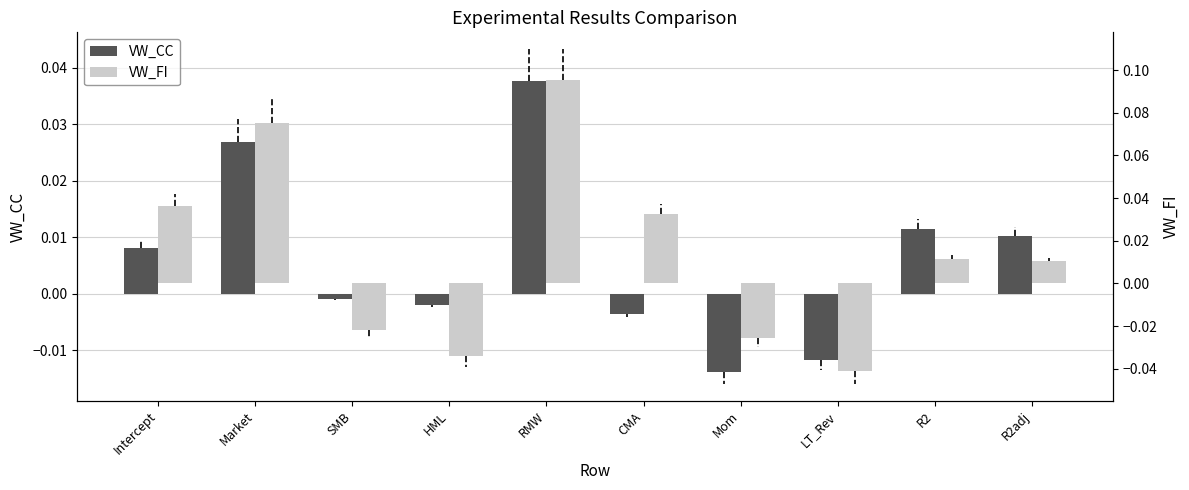

What is the maximum value shown in the chart?

0.1